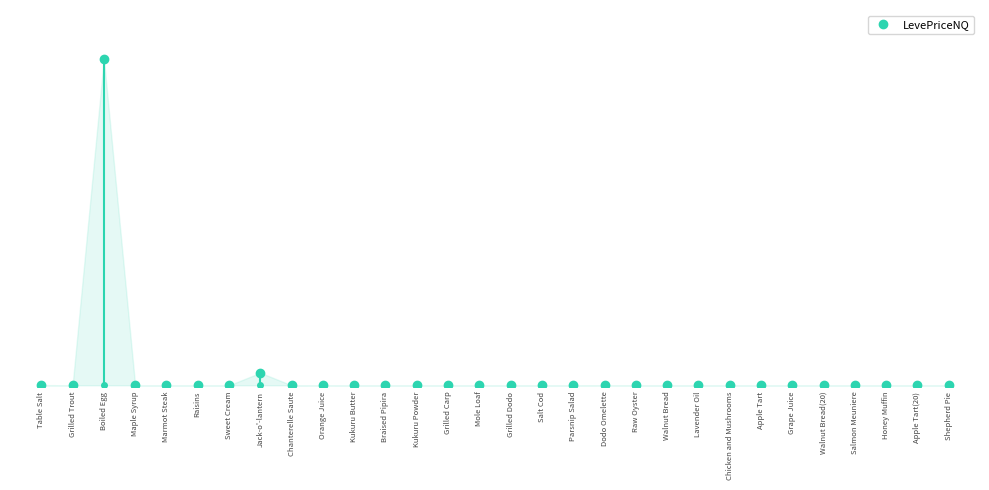

What is the change in value from Mole Loaf to Parsnip Salad?

-2155.5